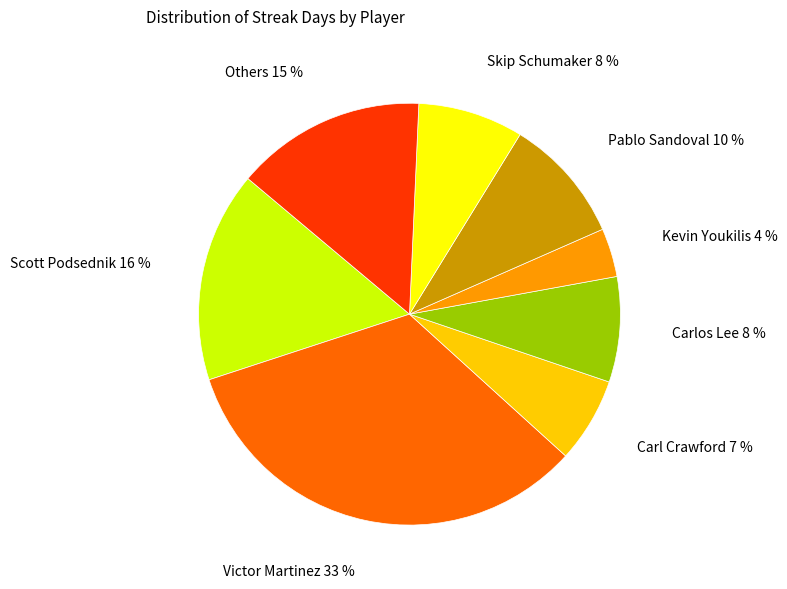

To the nearest percent, what percentage of the pie is Kevin Youkilis 4 %?

4%